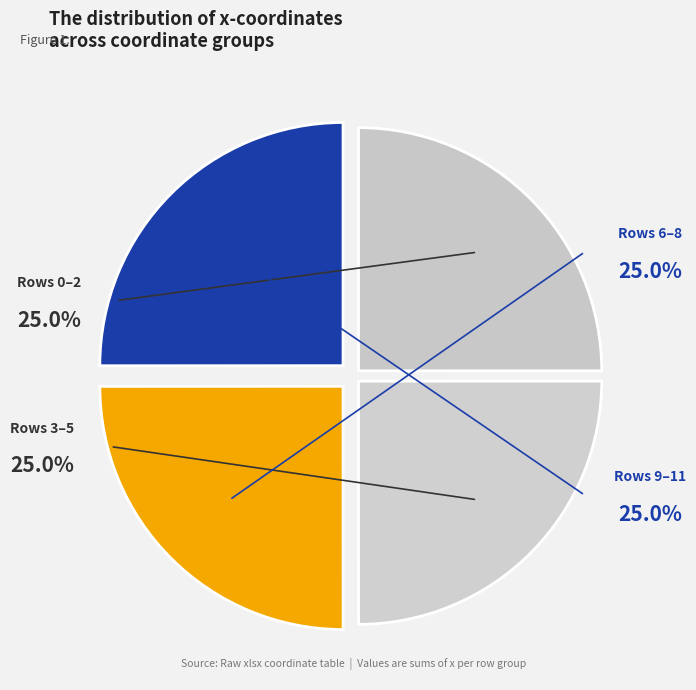

How many slices are in this pie chart?

4